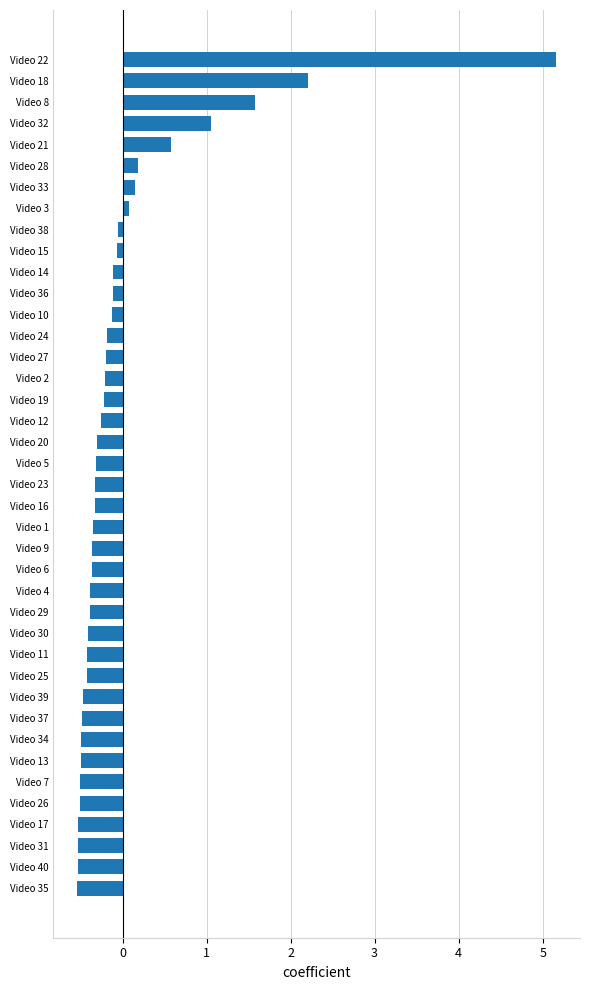

What is the minimum value shown in the chart?

-0.5